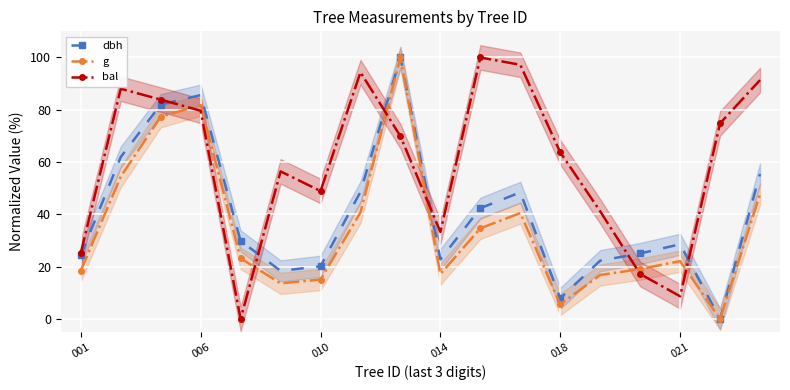

Is it true that dbh equals 28.6 at 021?

True